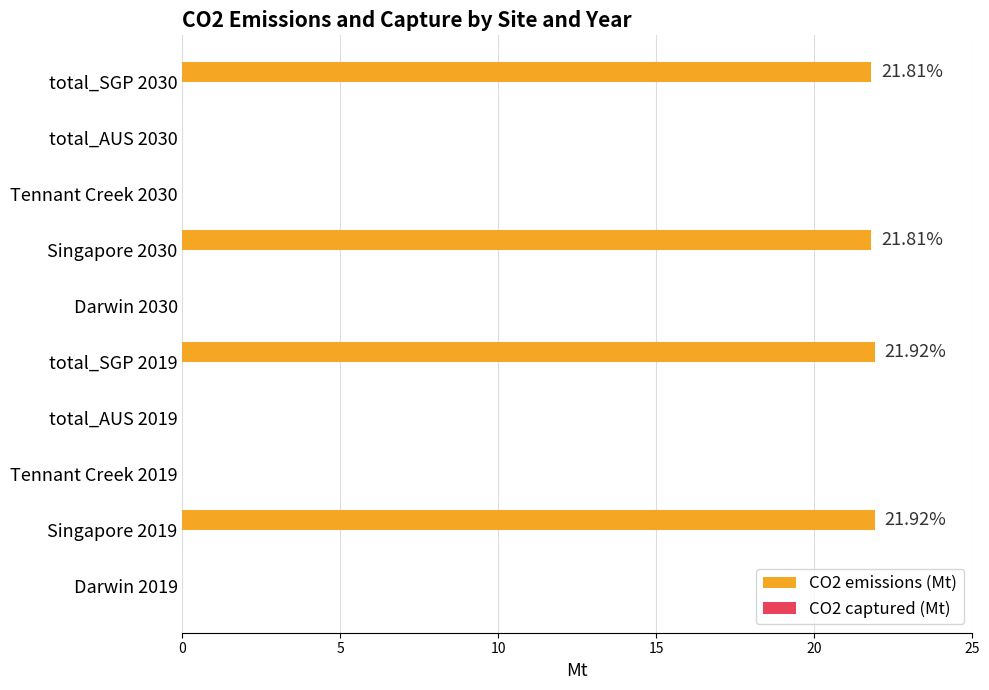

What is the change in value from total_AUS 2019 to Singapore 2030?

+21.8